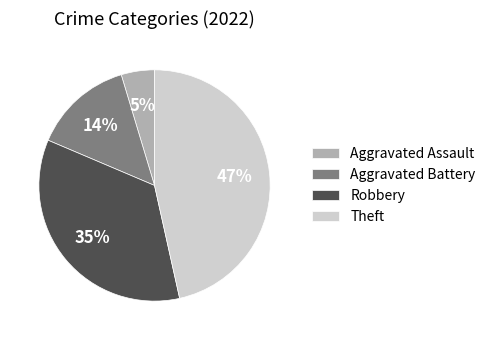

How many slices are in this pie chart?

4